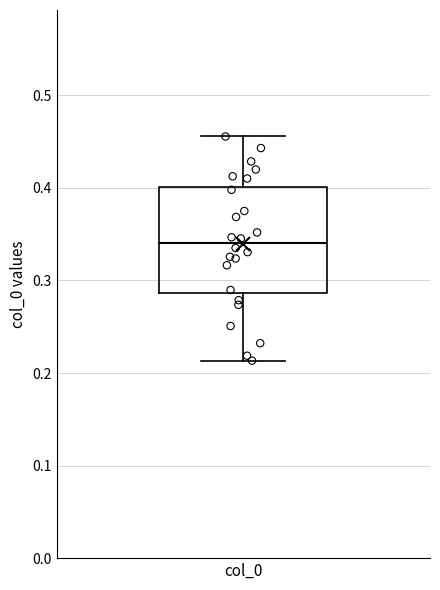

Where does the median line of the box for col_0 sit on the y-axis? The values are not printed on the chart, so give them approximately, as read against the axis.

0.34